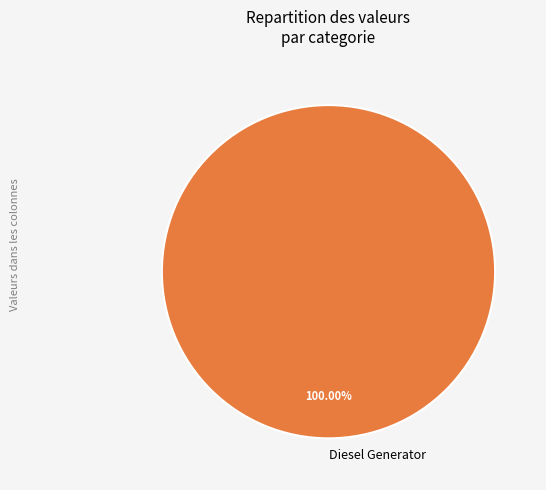

Is there any slice that represents more than half of the pie?

Yes